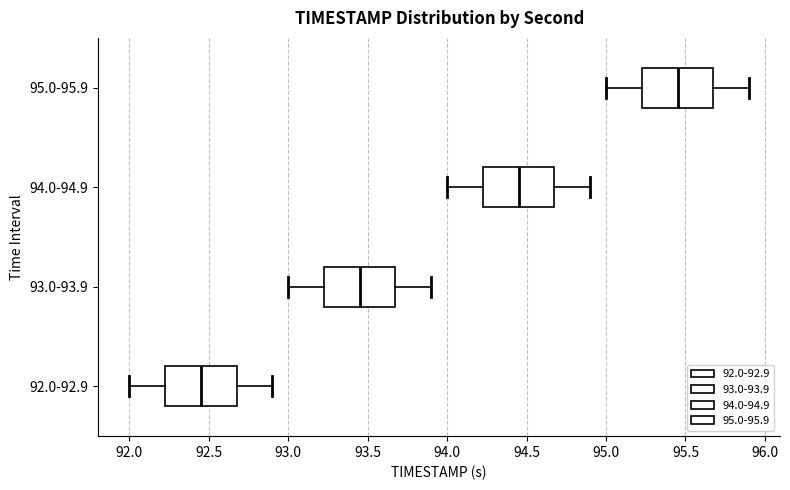

Reading bottom to top, read every box against the x-axis: the position of its median line, the range the box covers, and the ends of its whiskers. The values are not printed on the chart, so give them approximately, as read against the axis.

92.0-92.9: median 92.45, box 92.25 to 92.70, whiskers 92.00 to 92.90
93.0-93.9: median 93.45, box 93.25 to 93.70, whiskers 93.00 to 93.90
94.0-94.9: median 94.45, box 94.25 to 94.70, whiskers 94.00 to 94.90
95.0-95.9: median 95.45, box 95.25 to 95.70, whiskers 95.00 to 95.90